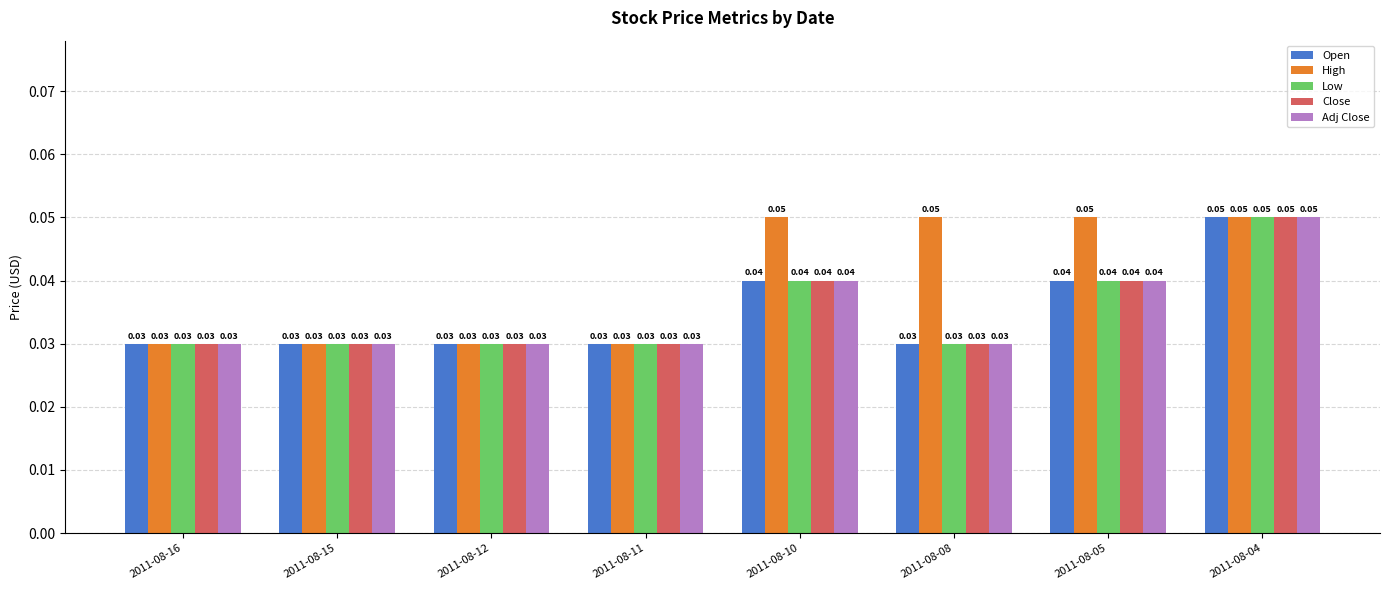

At how many categories does at least one series exceed 0?

8